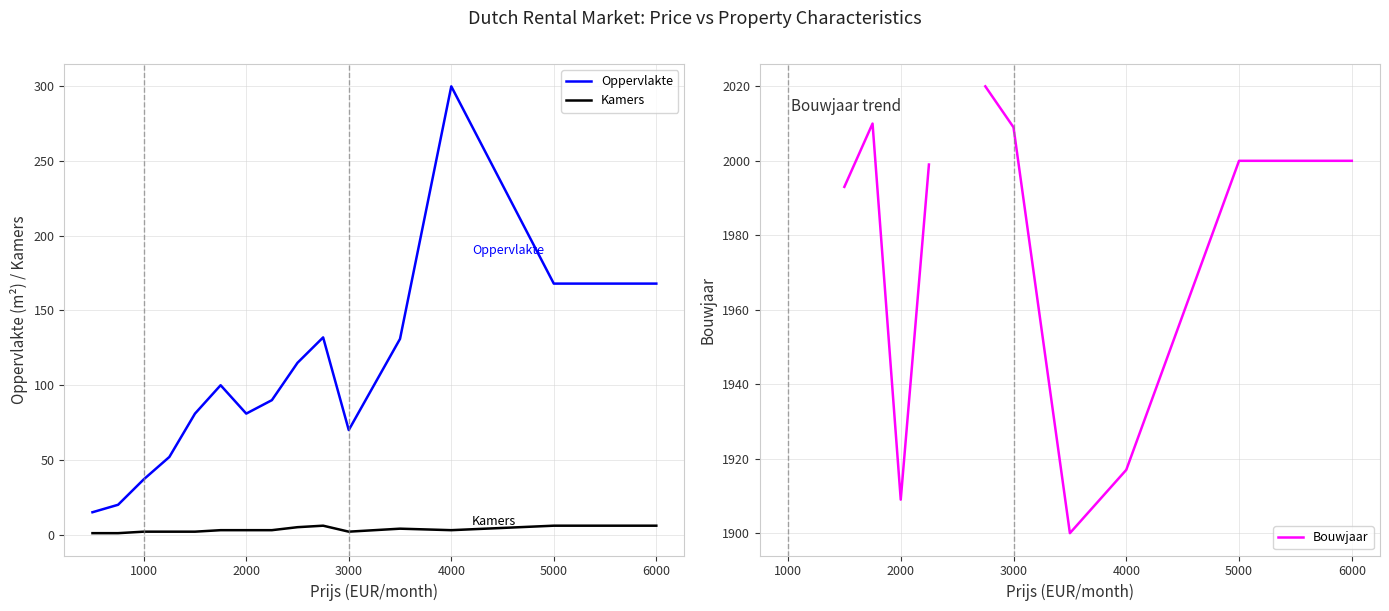

The Oppervlakte series shows 81 at 2000. True or false?

True